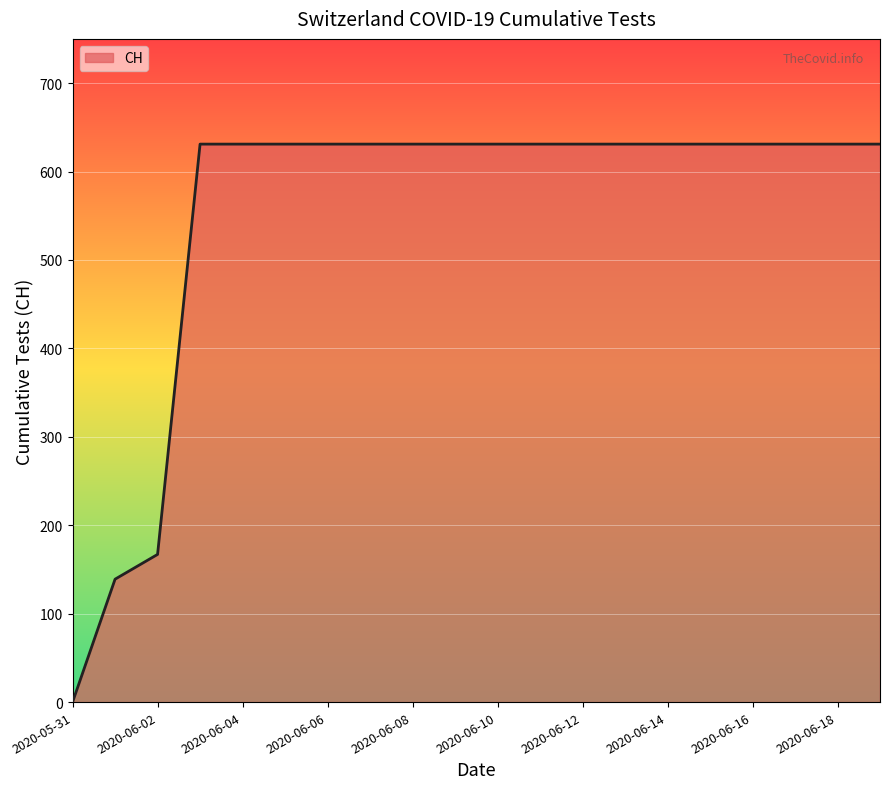

Reading right to left, what are all the values shown in this chart?

631	631	631	631	631	631	631	631	631	631	631	631	631	631	631	631	631	167	139	0